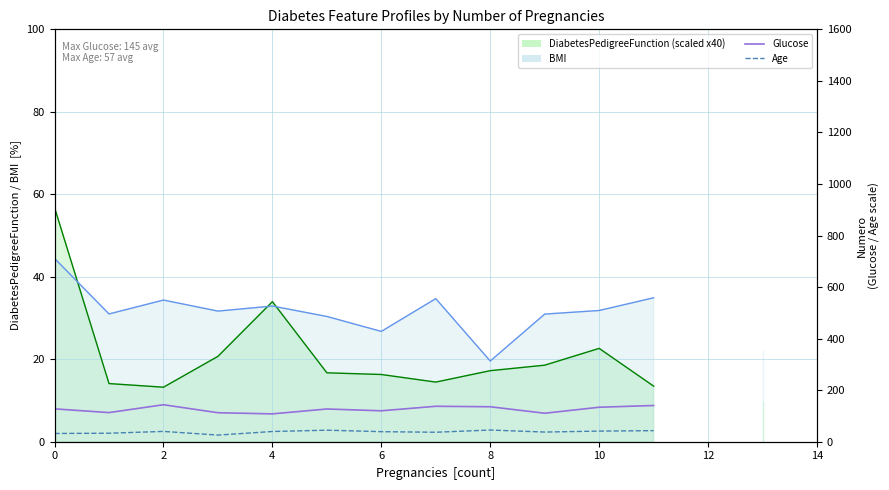

What is the minimum value shown in the chart?

25.8